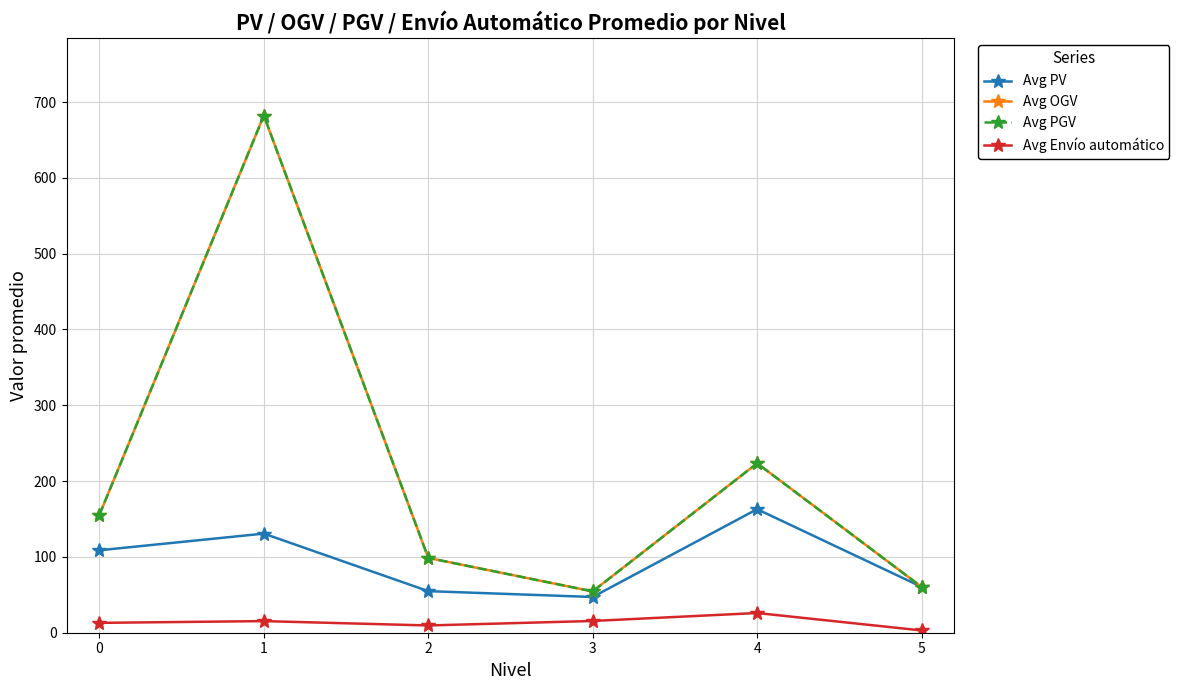

True or false: Avg PV and Avg PGV intersect in this chart.

False